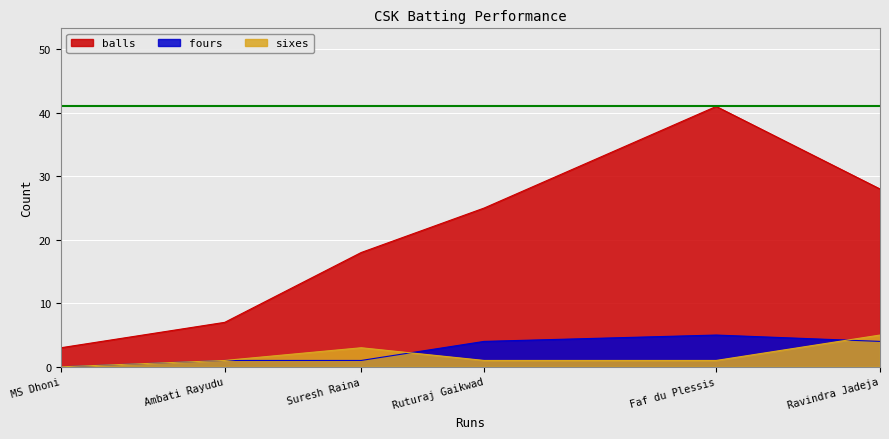

The sixes series shows 2 at Ruturaj Gaikwad. True or false?

False